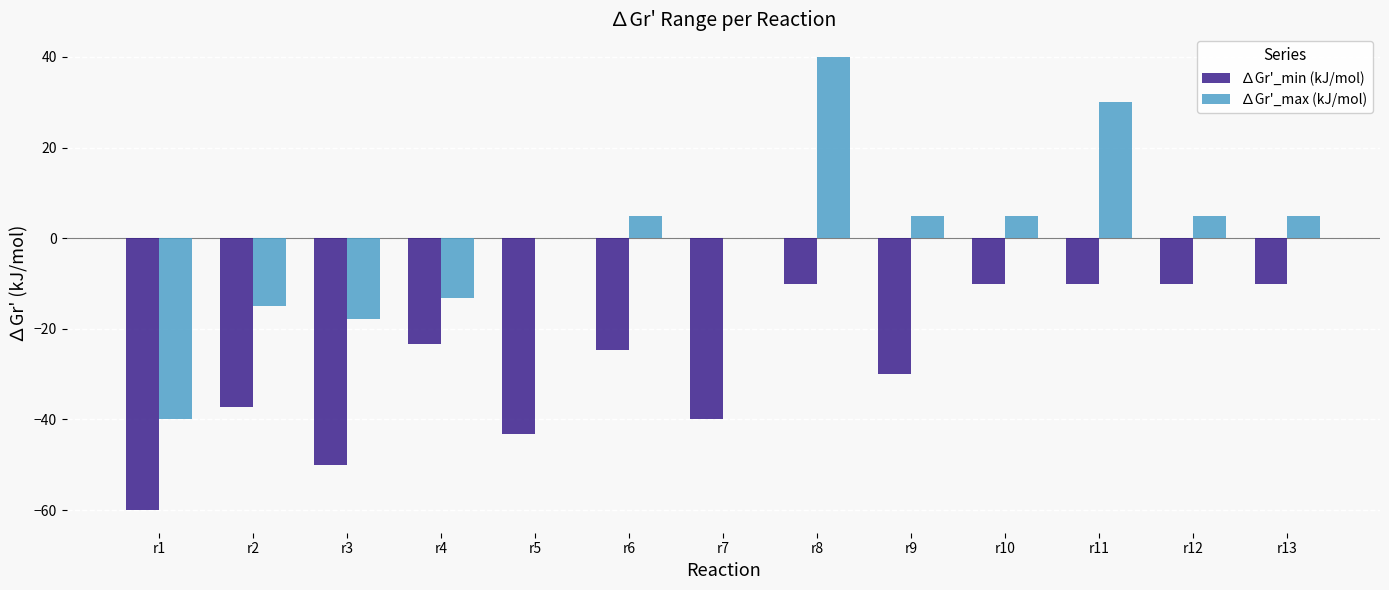

Which series has the widest spread of values?

∆Gr'_max (kJ/mol)